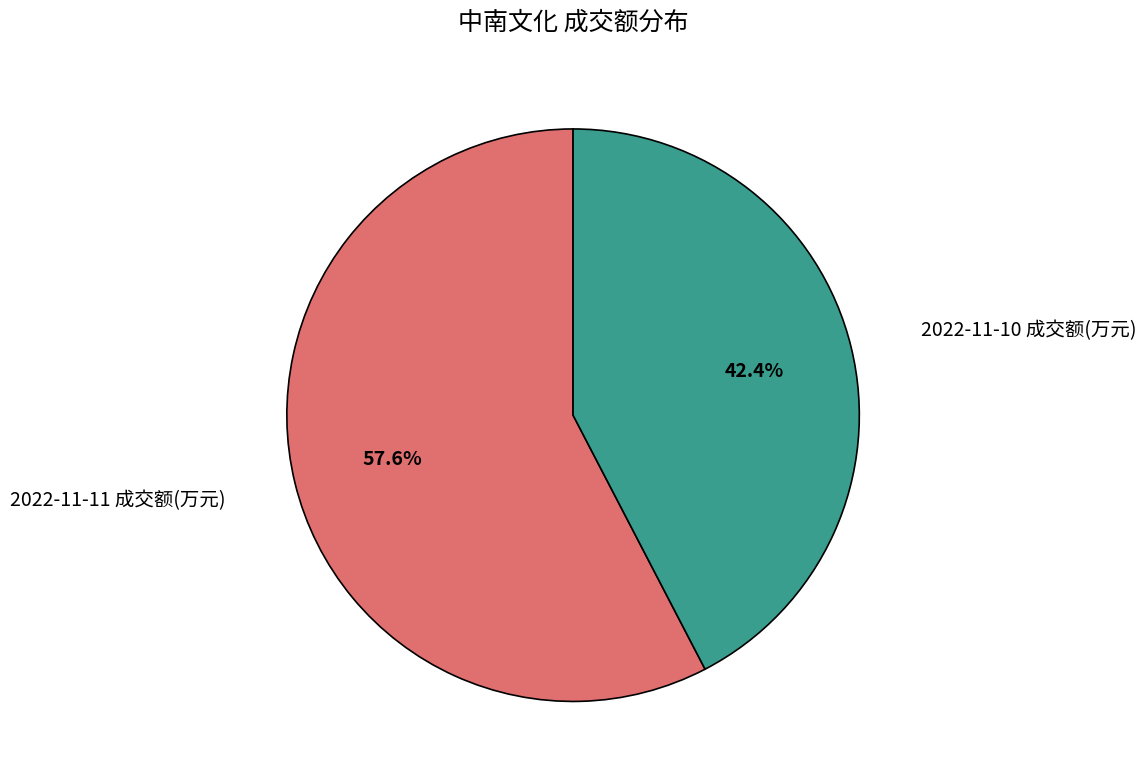

Is there a majority slice in this chart?

Yes